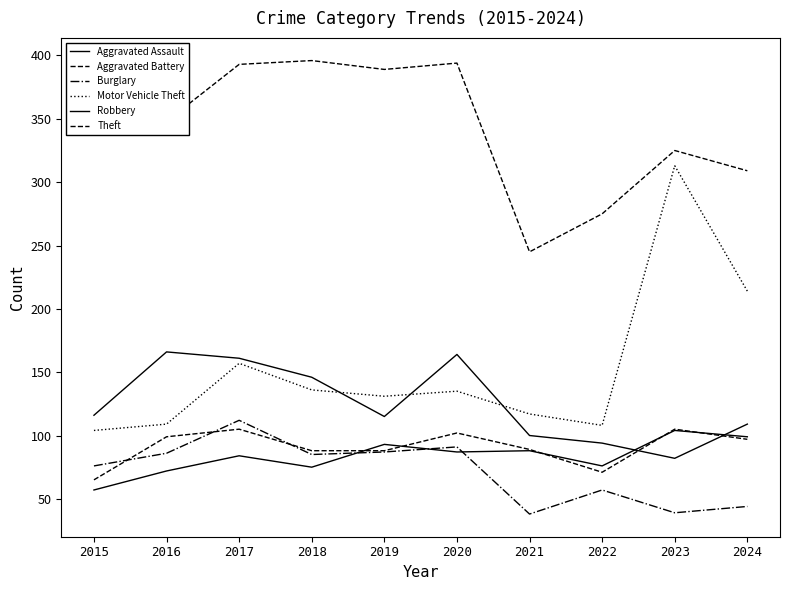

At which category does Burglary reach its first local peak?

2017